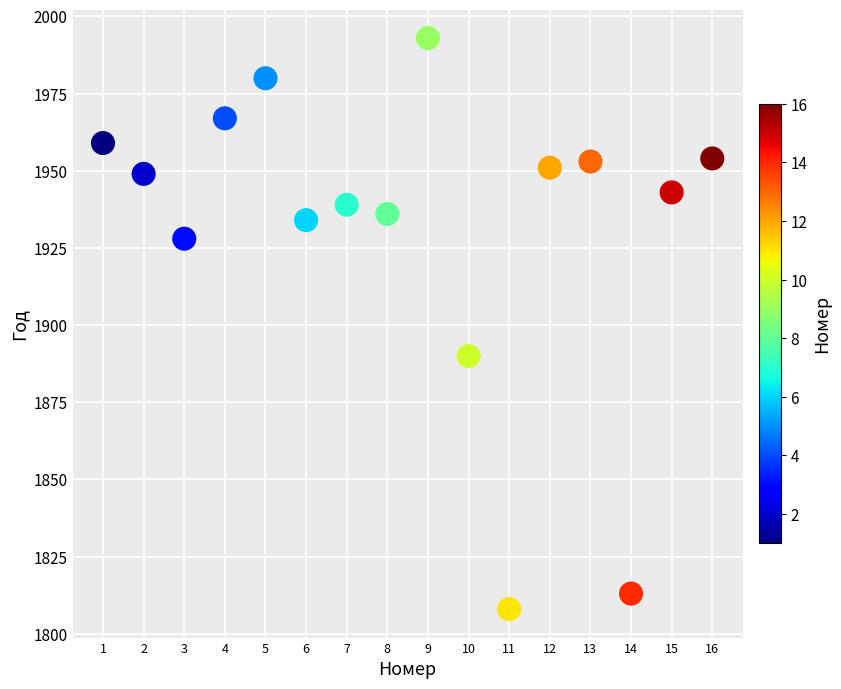

What is the range of Y values (max minus min)?

185